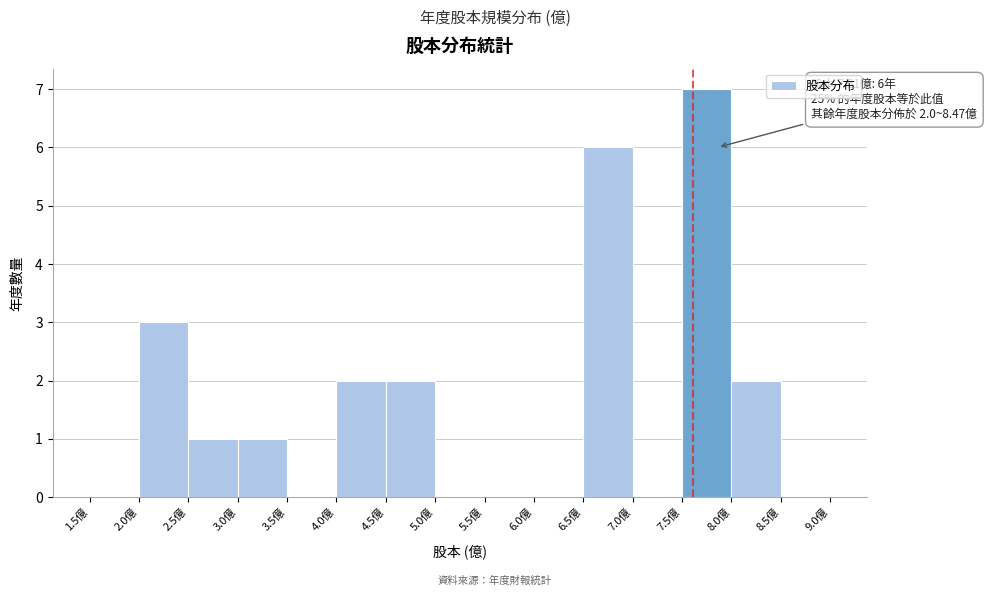

Over which range of the x-axis is the bar tallest?

7.5 to 8.0